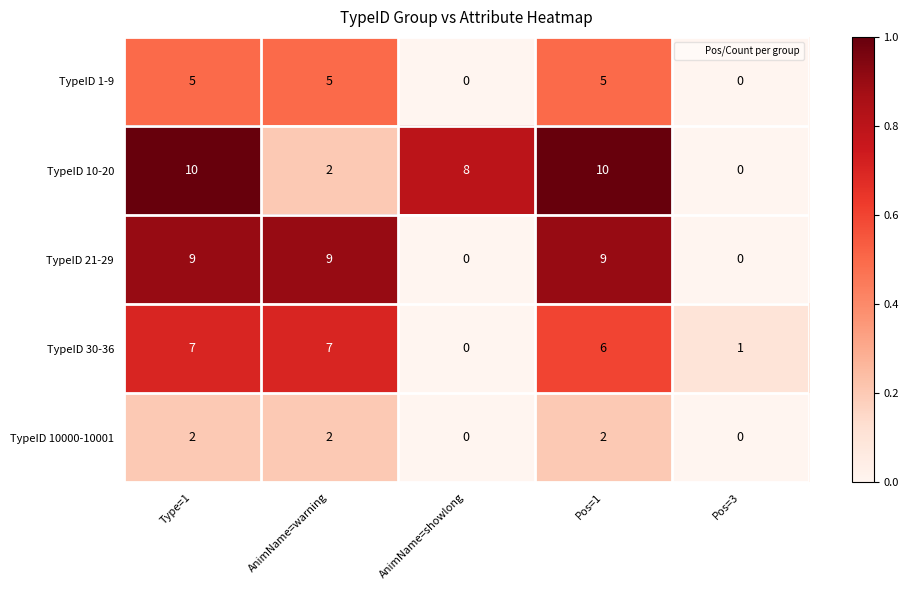

Which series has the largest total across all categories?

TypeID 10-20